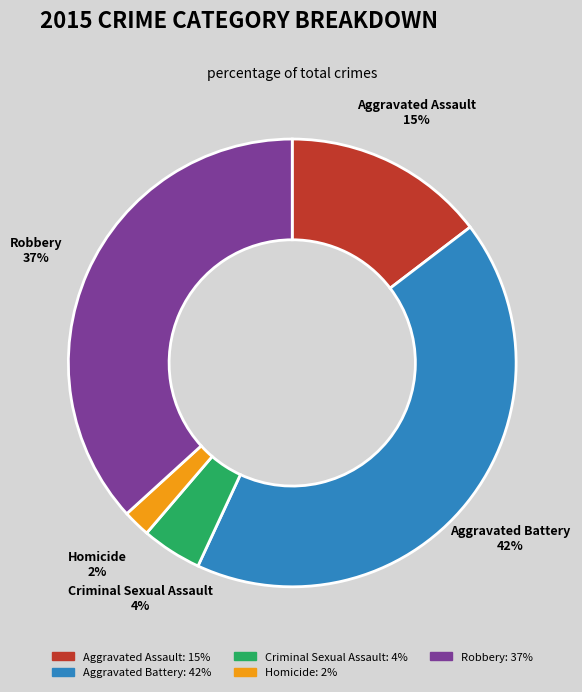

Is it true that Criminal Sexual Assault is 4% of the pie?

True